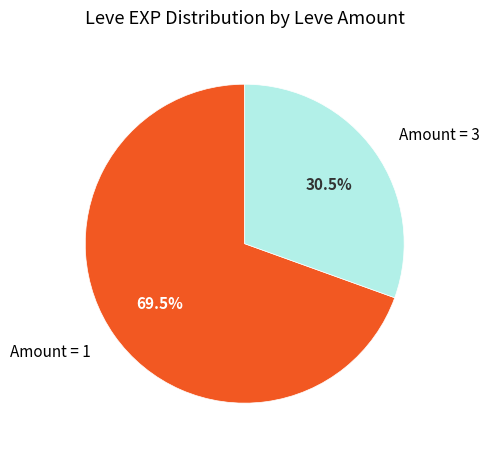

Does any single category account for the majority?

Yes